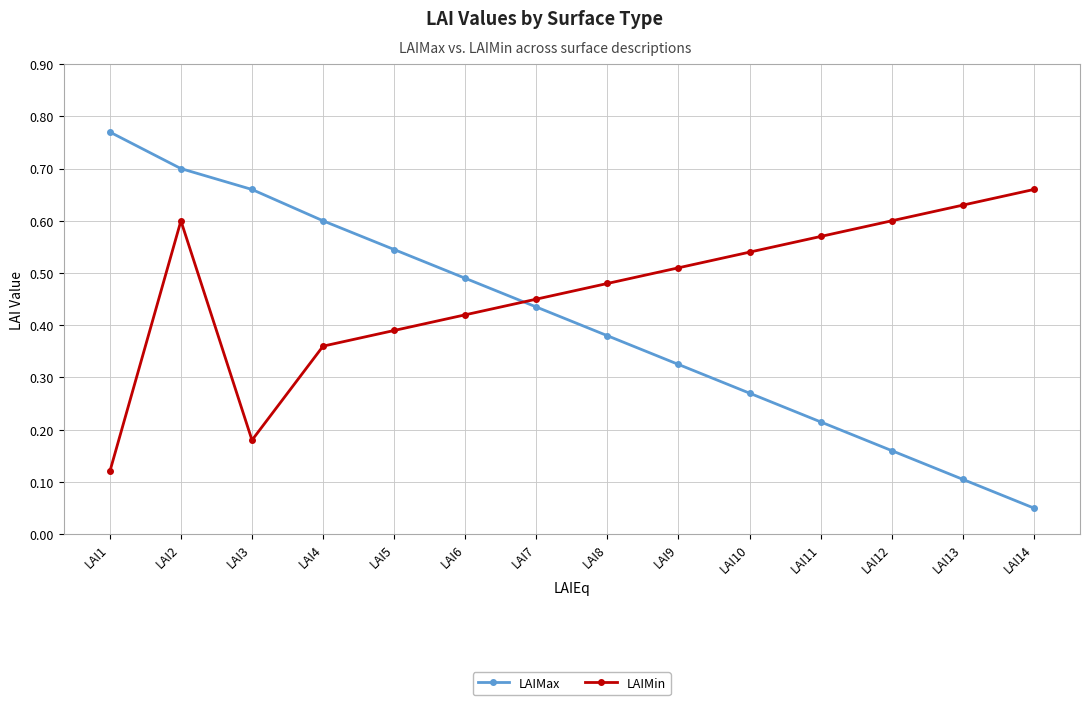

Count the LAIMin values in the range 0 to 1.

14